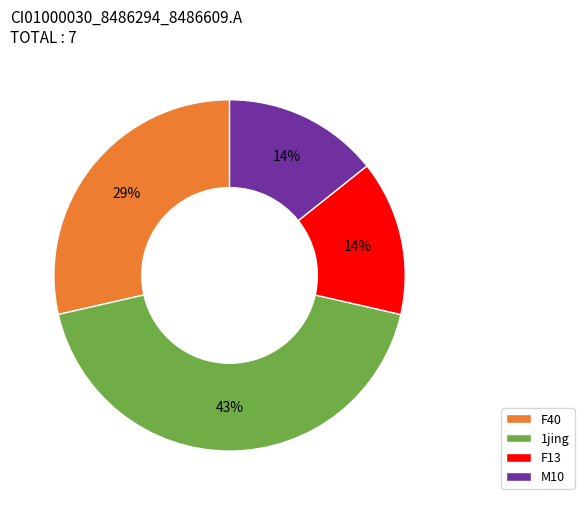

Approximately how many times larger is the value at M10 compared to F40?

0.5